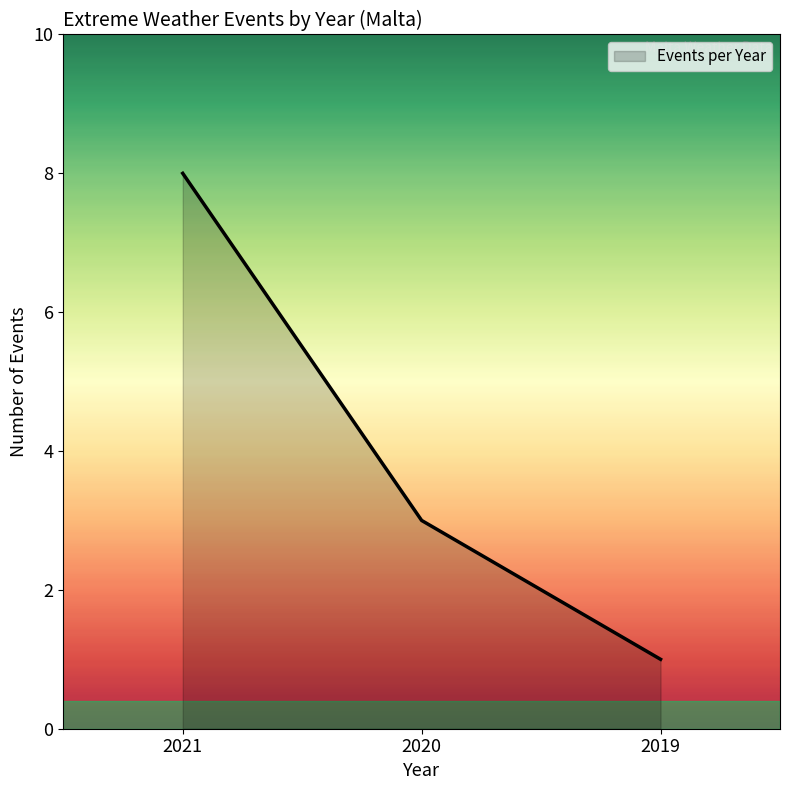

At which category does the chart reach its minimum across all series?

2019